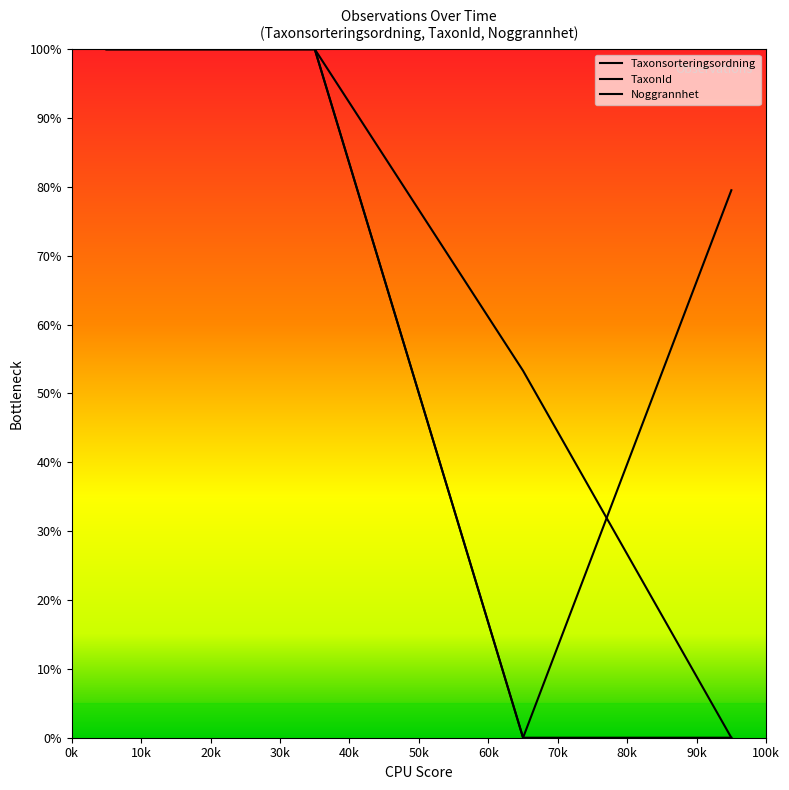

True or false: TaxonId and Noggrannhet cross at least once.

False